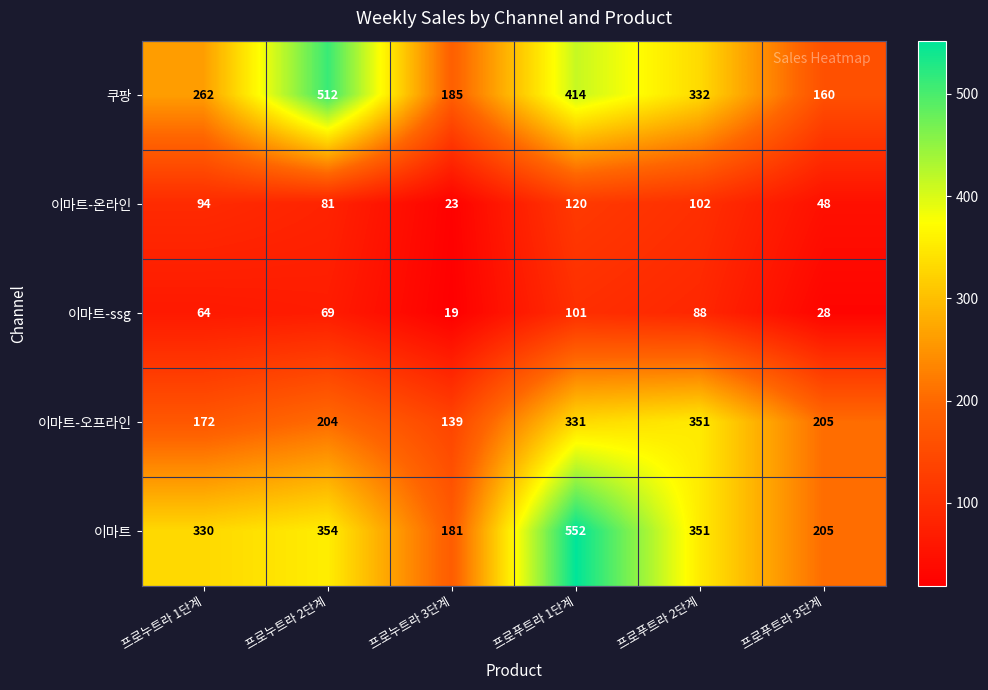

The 쿠팡 series shows 262 at 프로누트라 1단계. True or false?

True